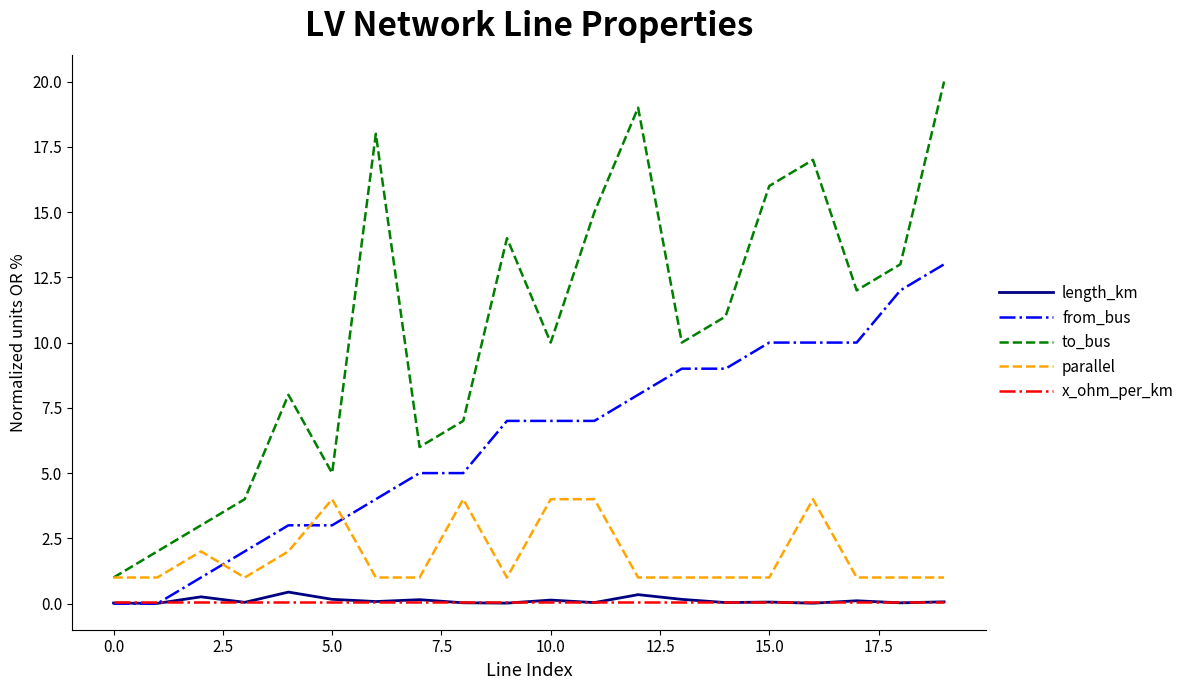

Which series has the largest range (max minus min)?

to_bus